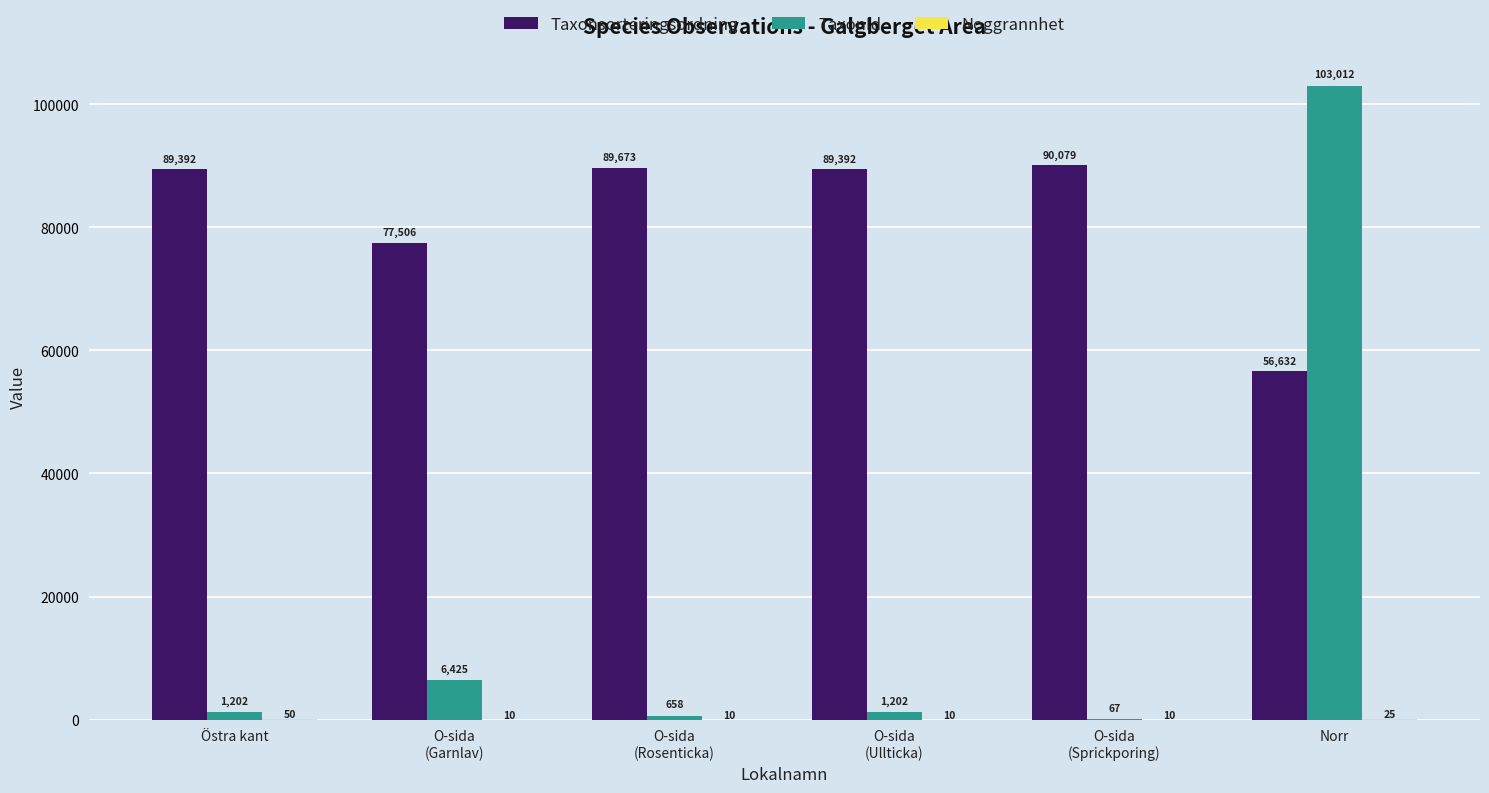

The TaxonId series shows 103012 at Norr. True or false?

True